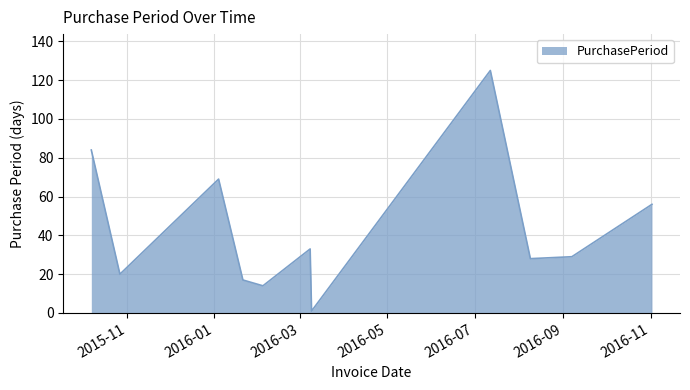

True or false: there are more than 0 points higher than both neighbors.

True